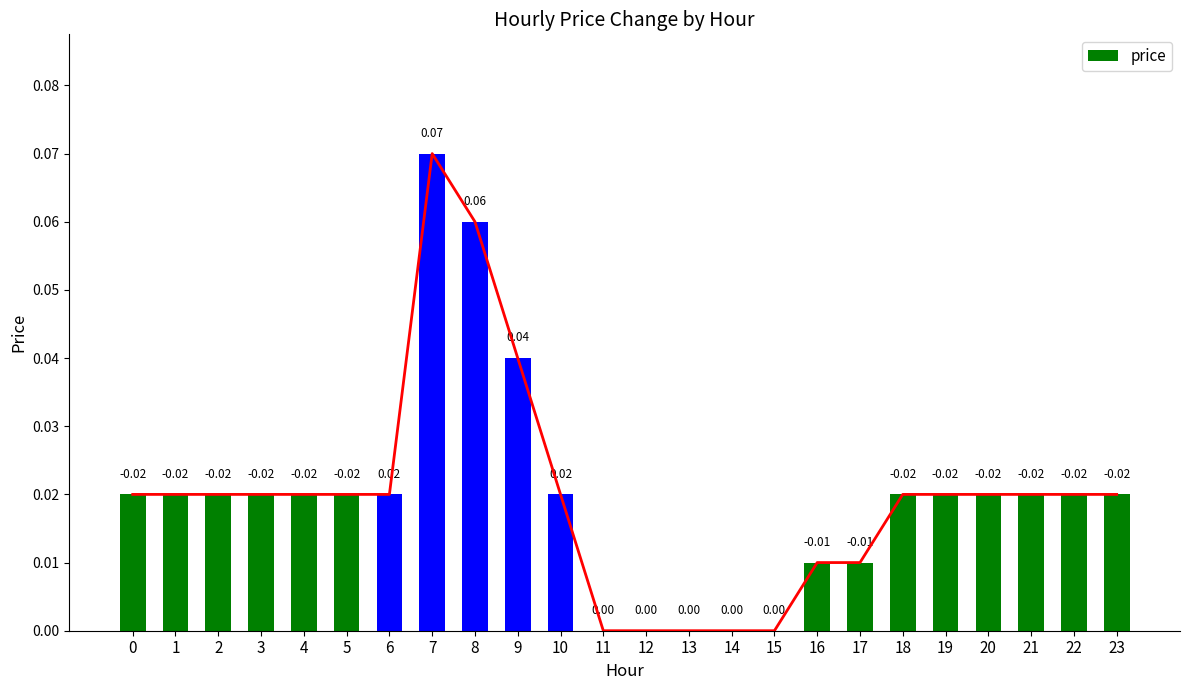

How many series are shown in this chart?

1